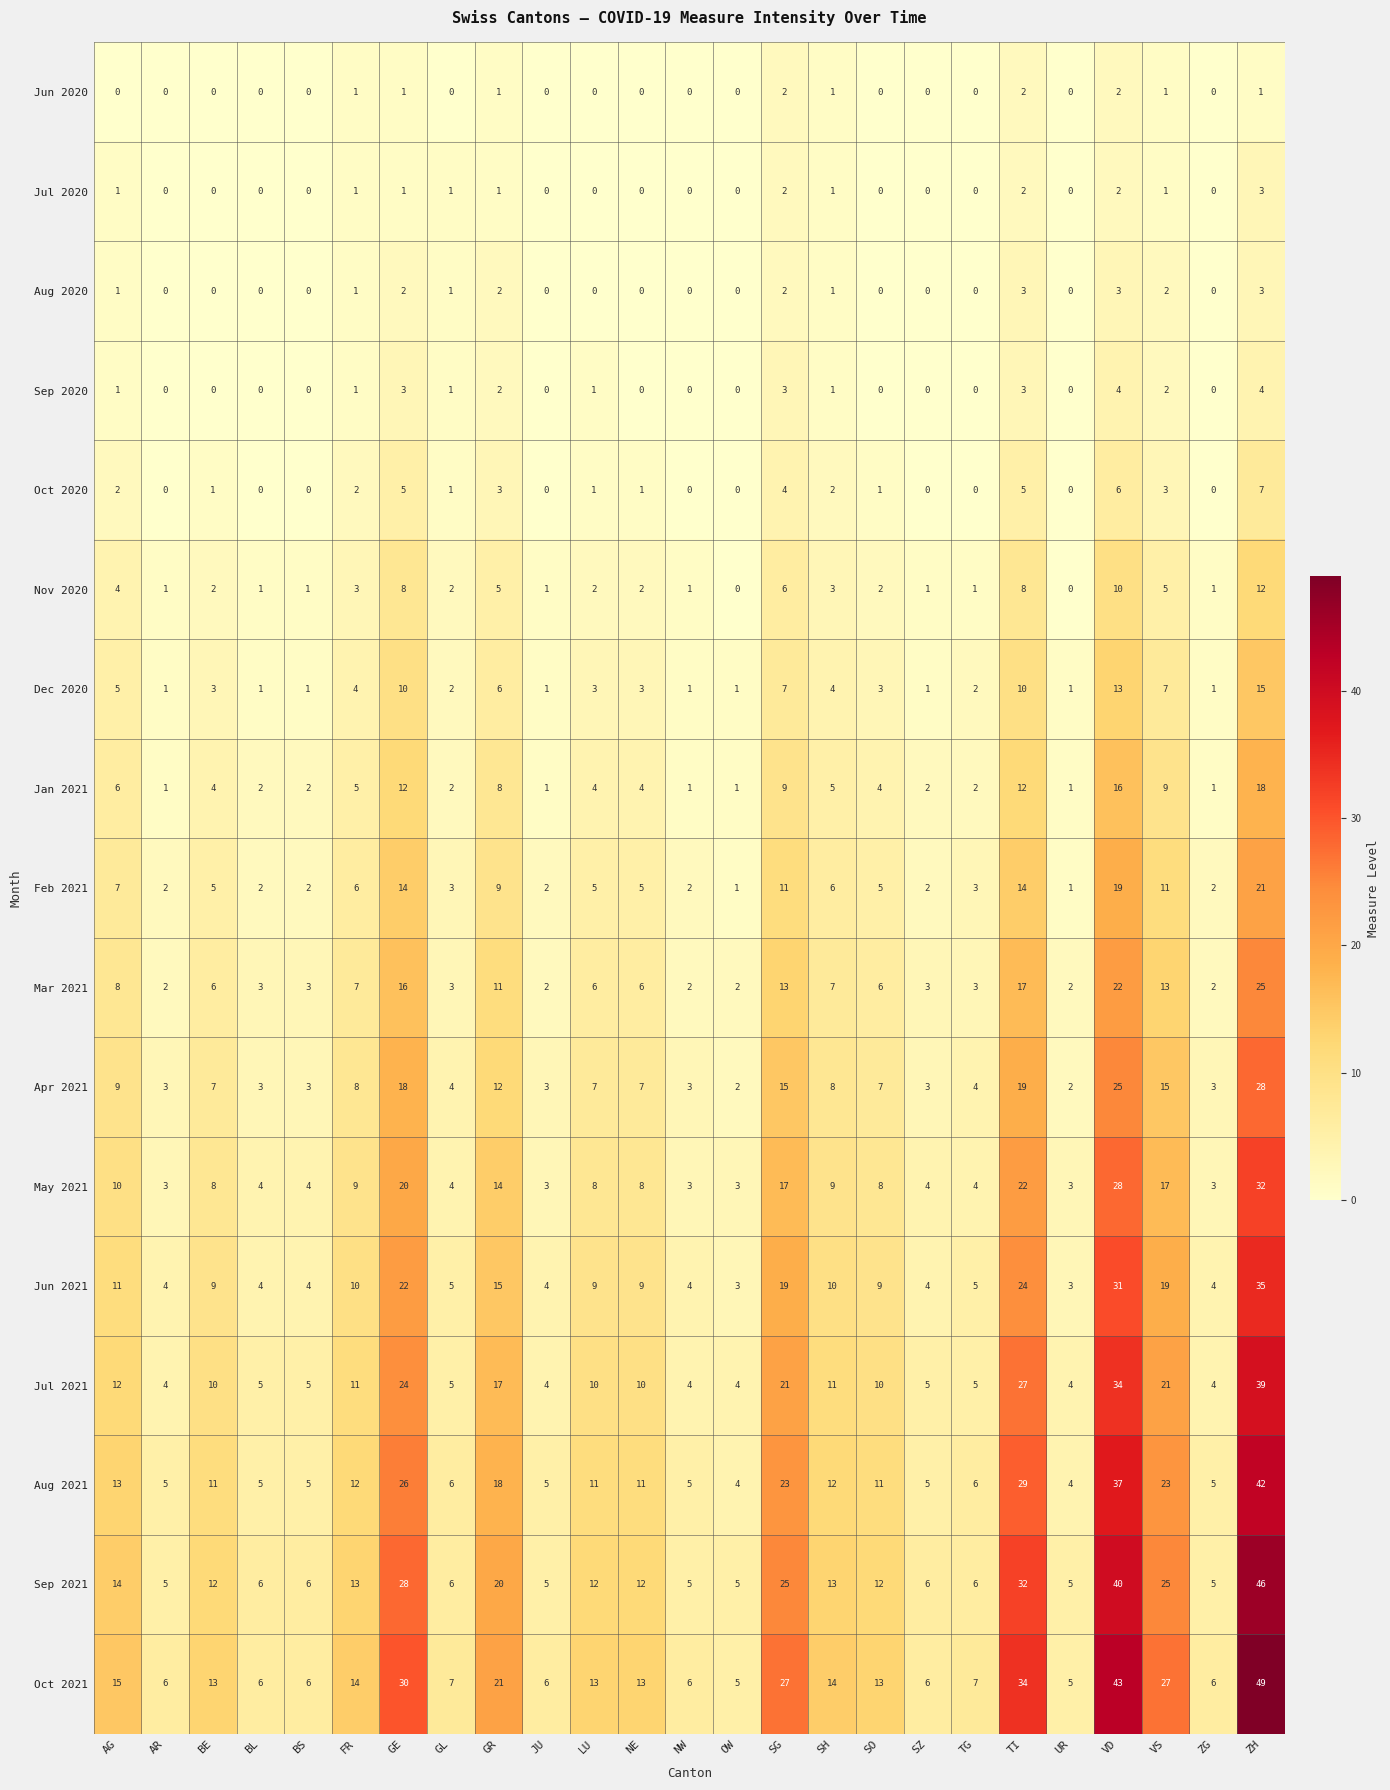

At how many categories does at least one series exceed 44?

1